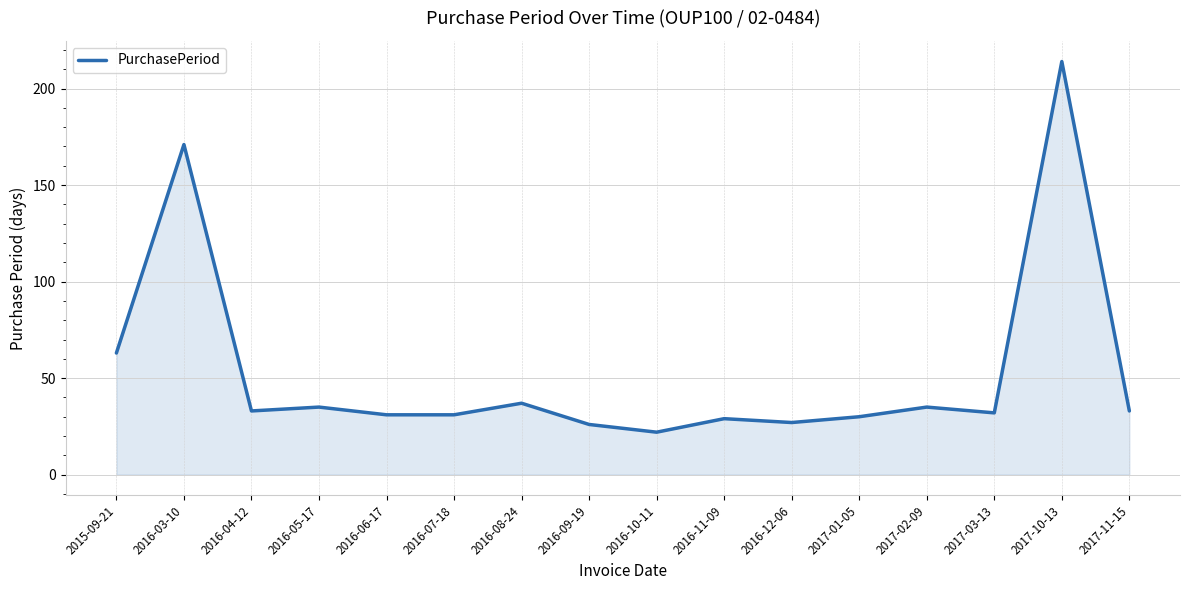

What is the ratio of the value at 2017-01-05 to the value at 2016-11-09?

1.0